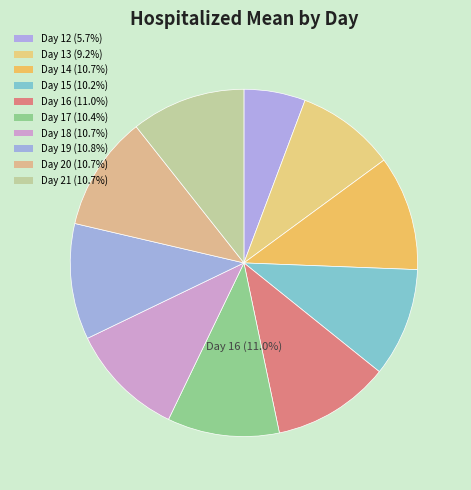

To the nearest percent, what is the difference between the largest and smallest slice percentages?

5%